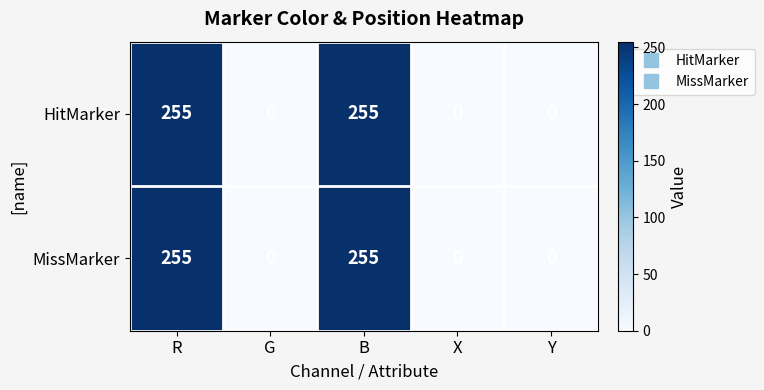

What is the sum of all MissMarker values?

510